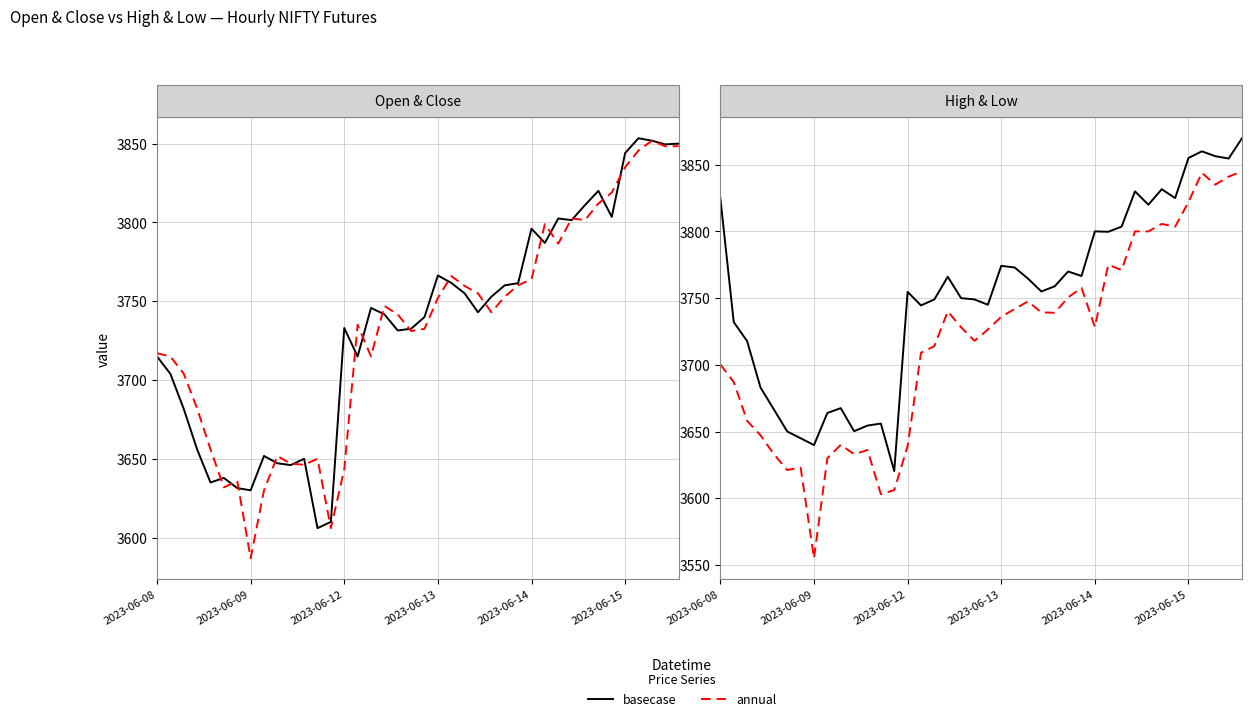

True or false: High and Close cross at least once.

False